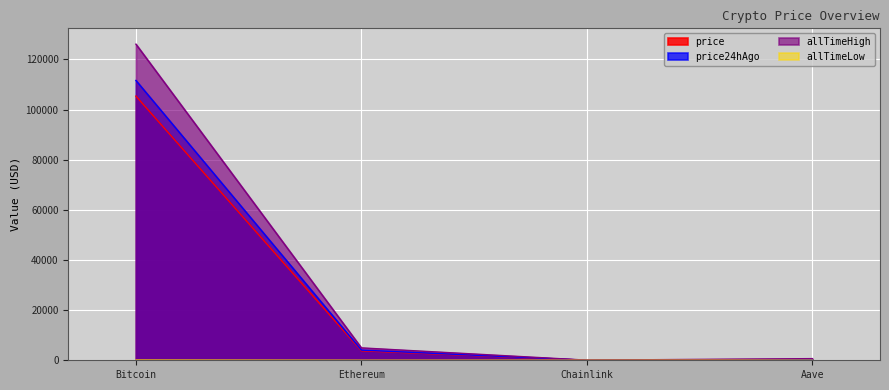

What is the maximum value for allTimeLow?

67.8